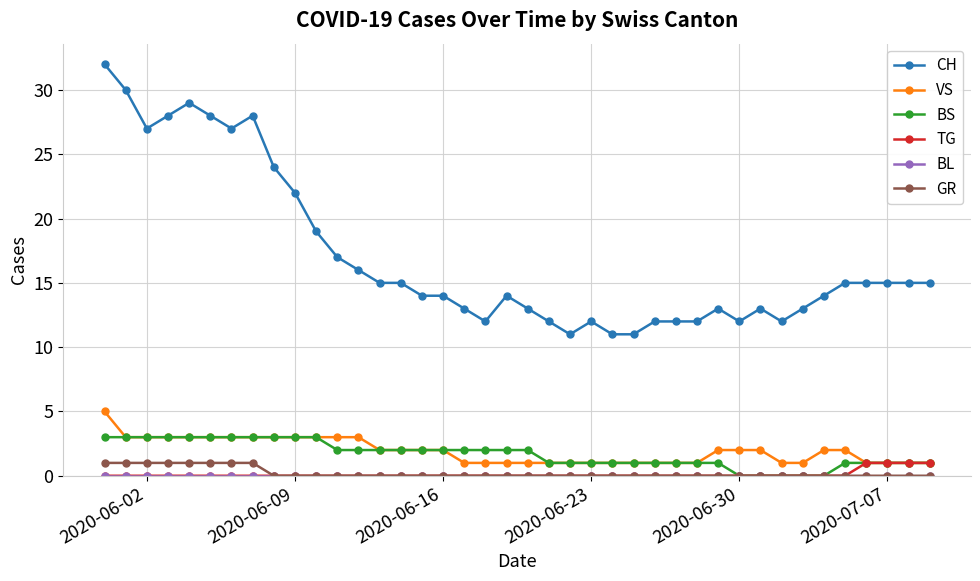

True or false: CH and GR cross at least once.

False